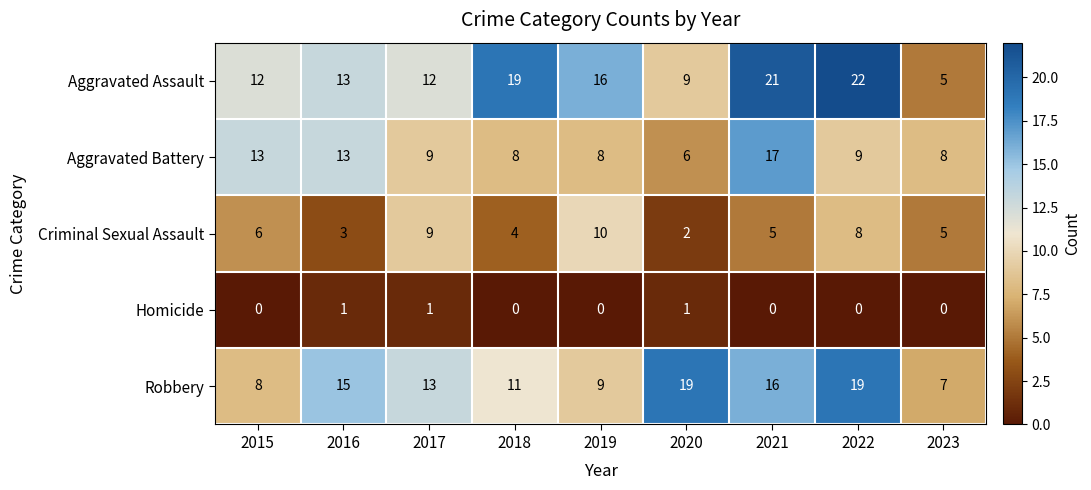

Which series has the largest range (max minus min)?

Aggravated Assault